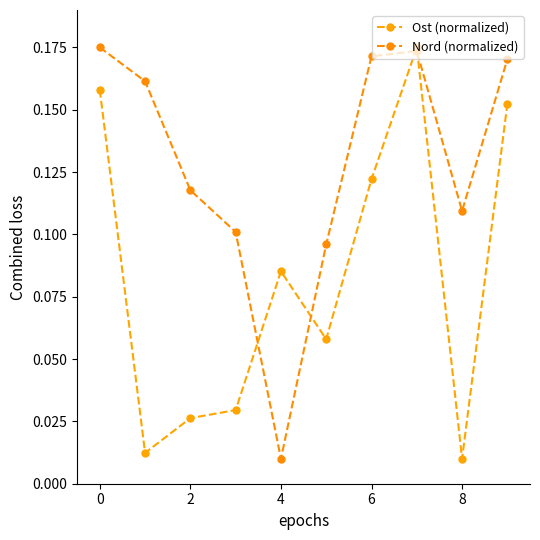

How many distinct data groups are displayed?

2